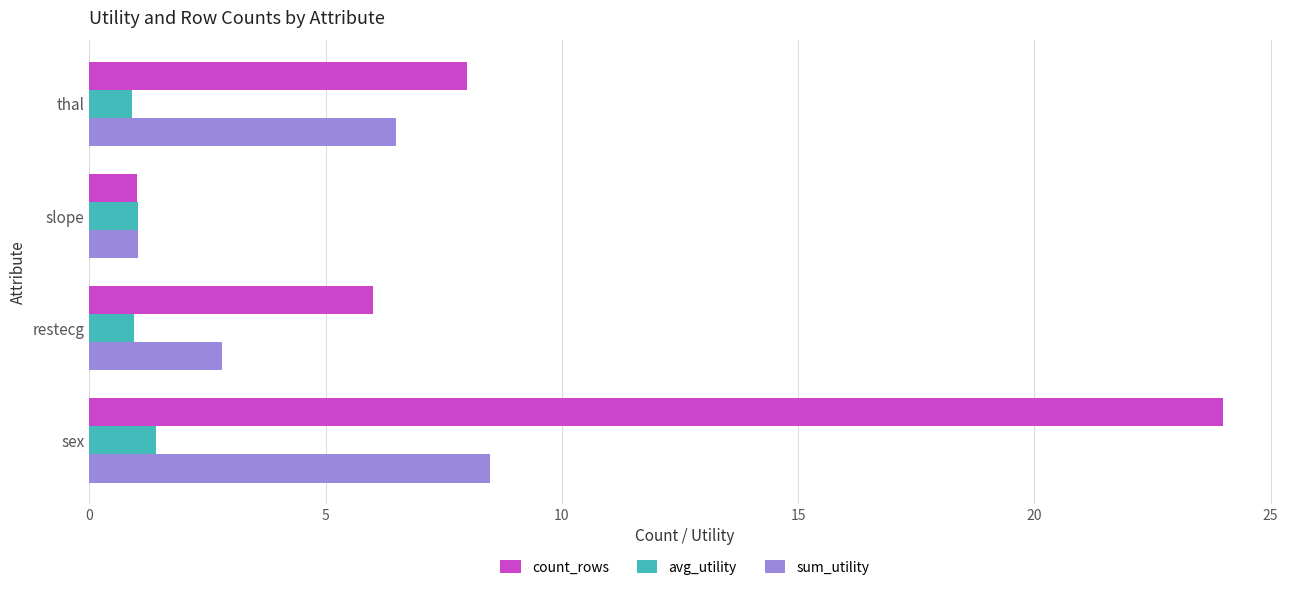

Rank the series by their maximum value, from lowest to highest.

avg_utility, sum_utility, count_rows